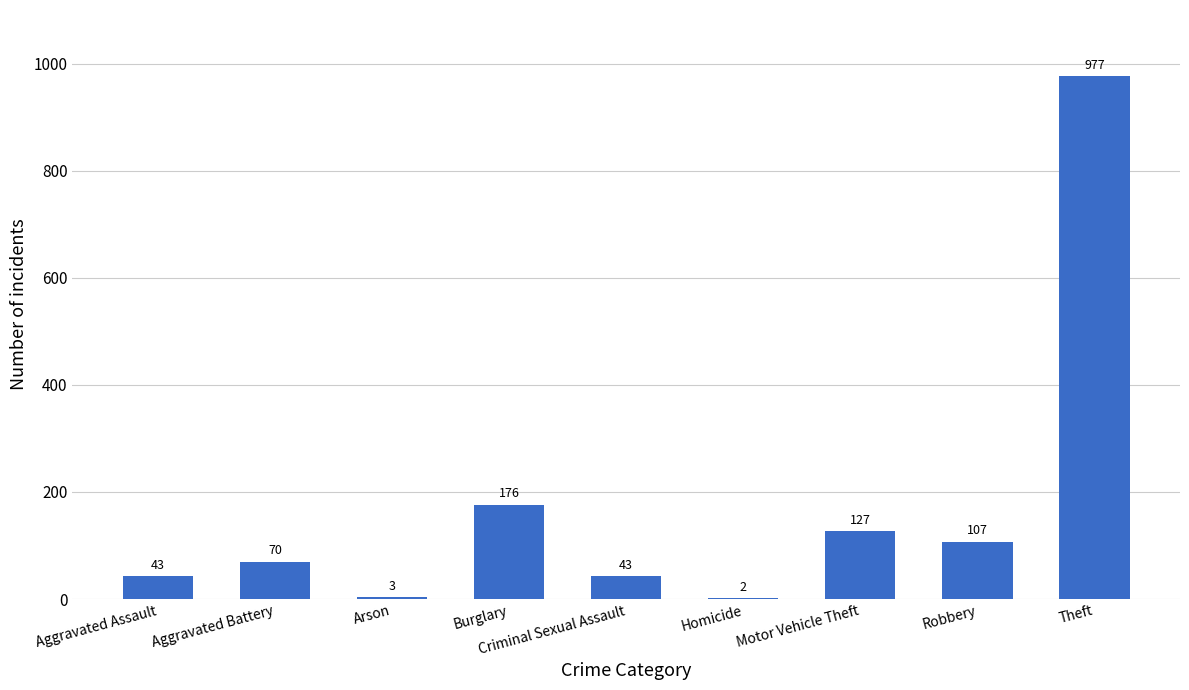

Are the bars horizontal?

No